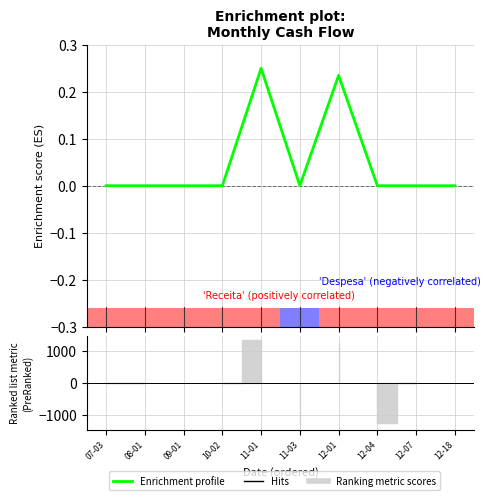

What is the label of the 8th bar from the right?

09-01